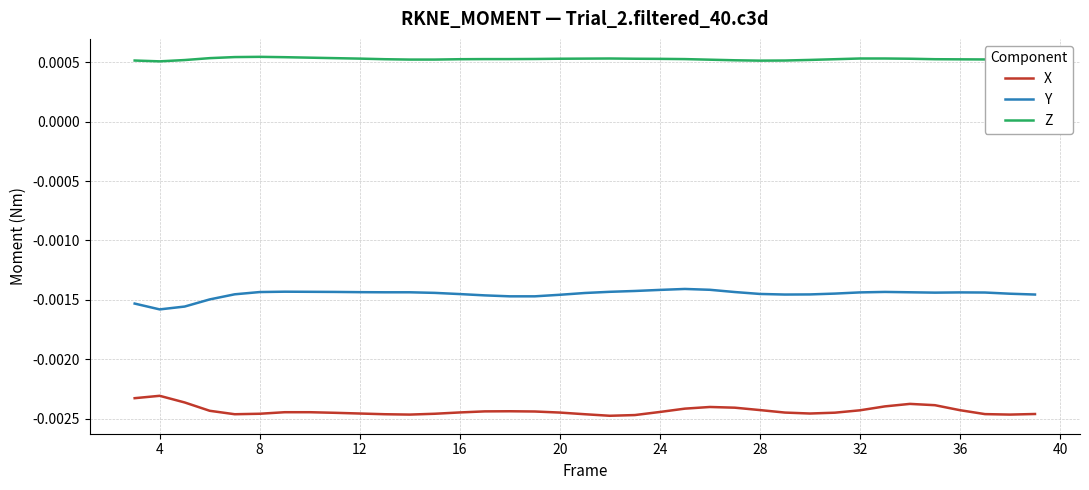

True or false: X and Y cross at least once.

False